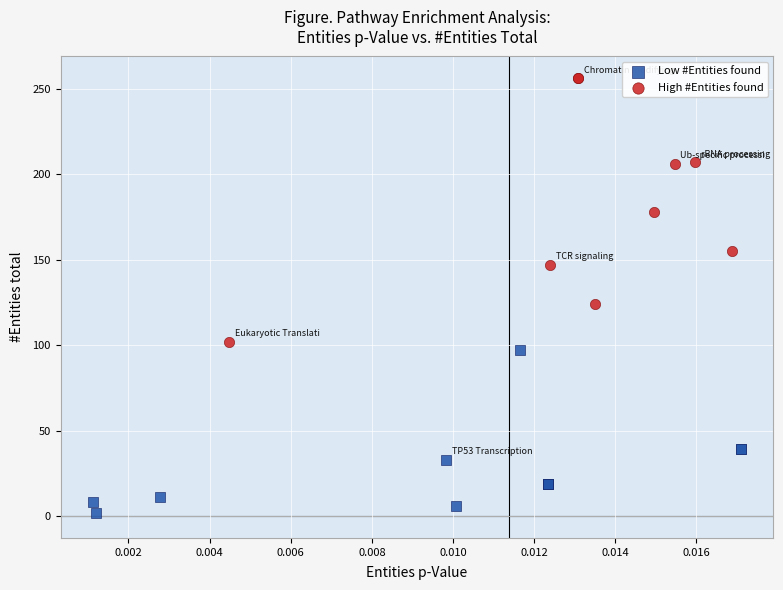

Which series reaches the minimum Y coordinate?

Low #Entities found